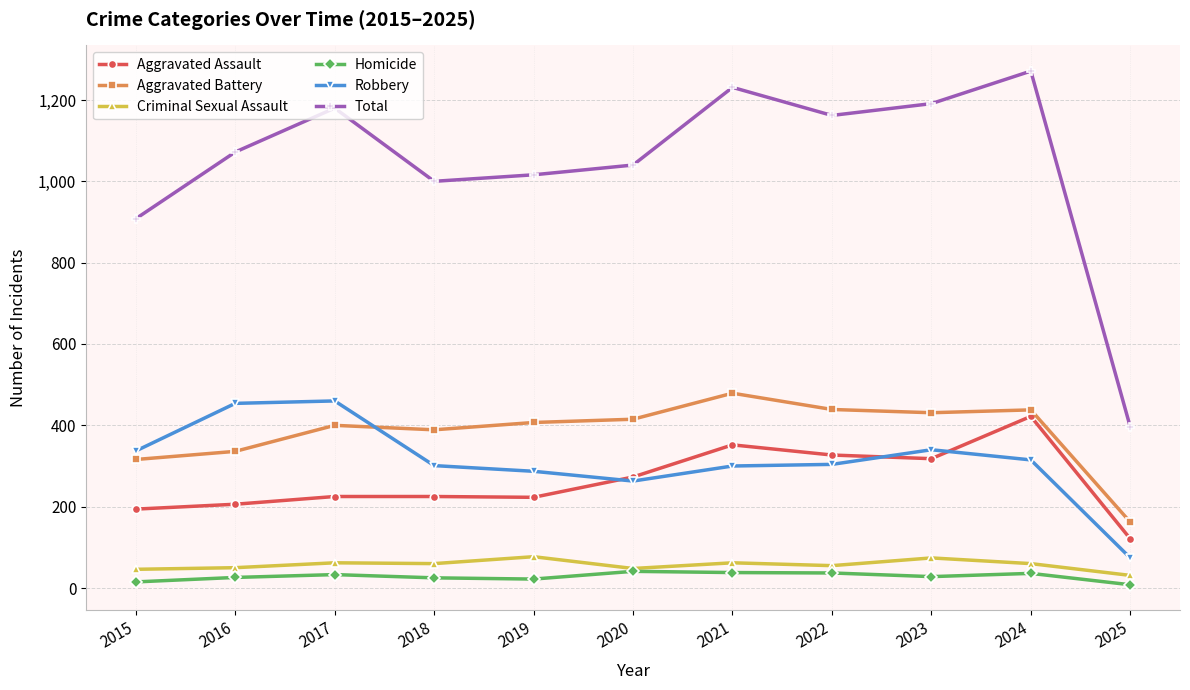

What is the value of the Aggravated Assault point at the 9th from the left?

318